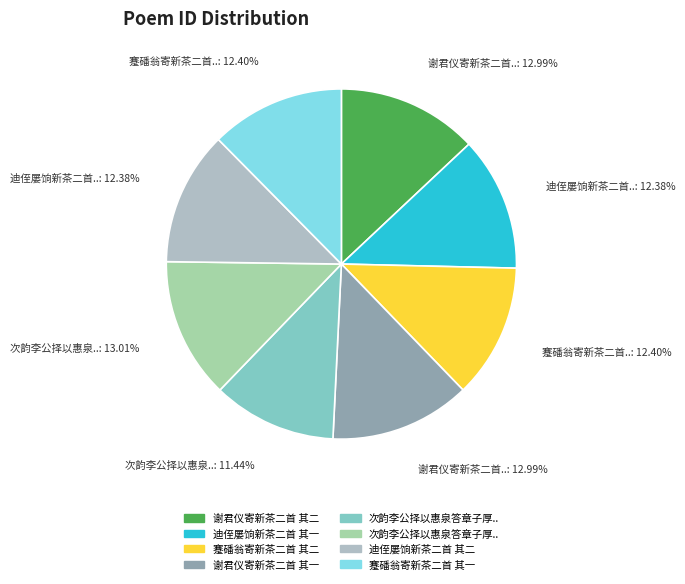

How many segments does this pie chart have?

8